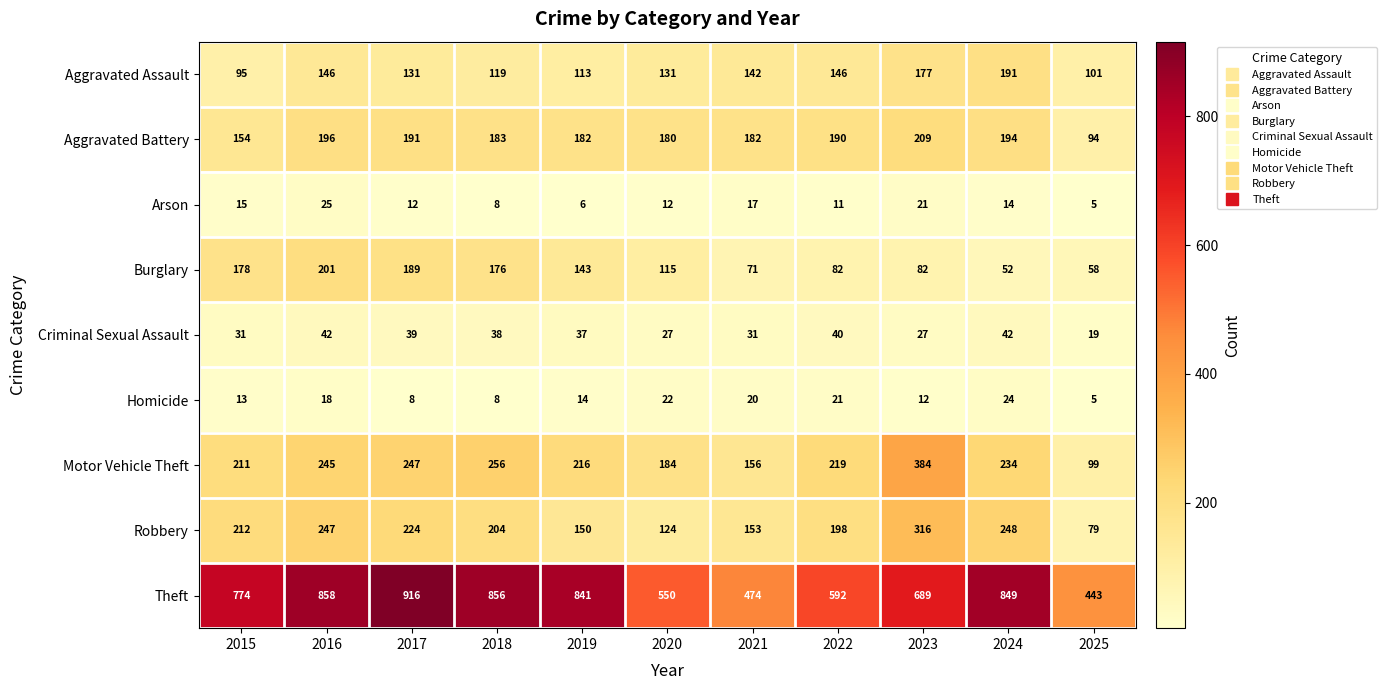

What is the maximum value for Burglary?

201